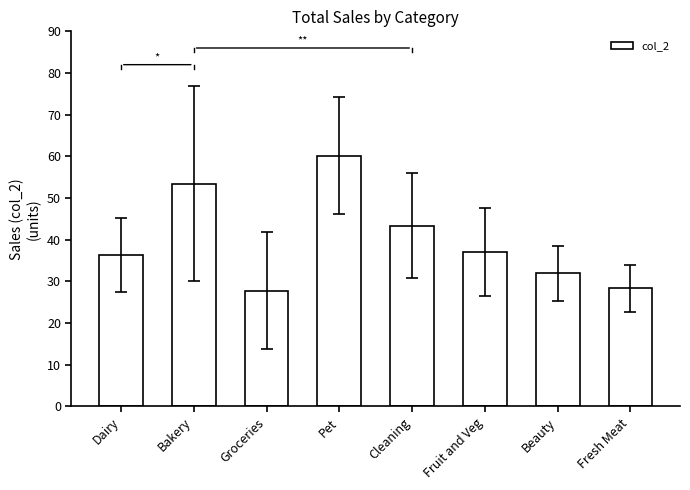

The value at Beauty is 21.4. True or false?

False